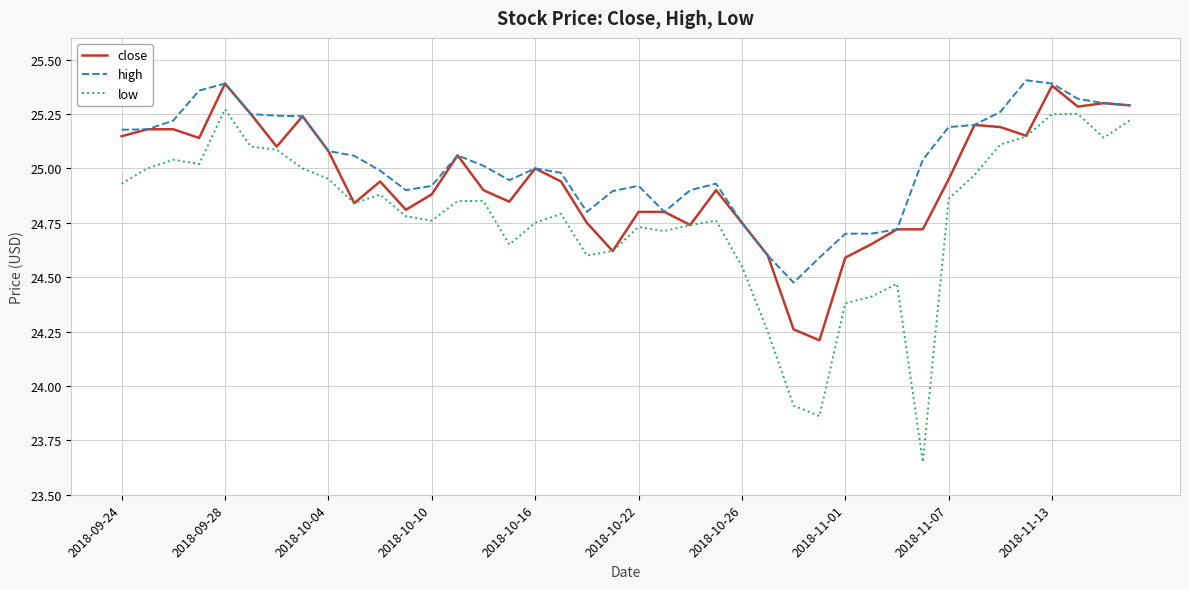

Which series has the largest total across all categories?

high